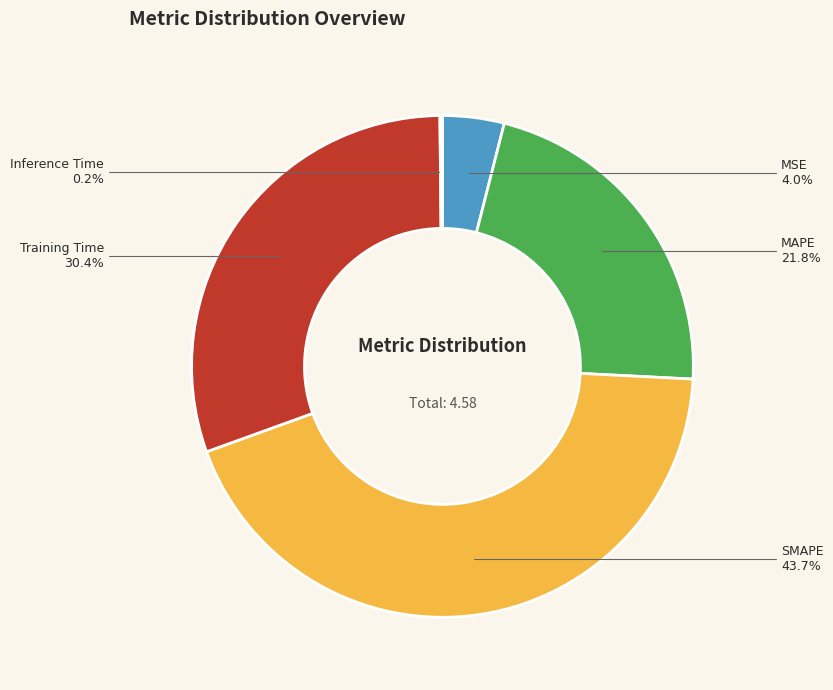

How much of the chart is everything except SMAPE?

56.3%